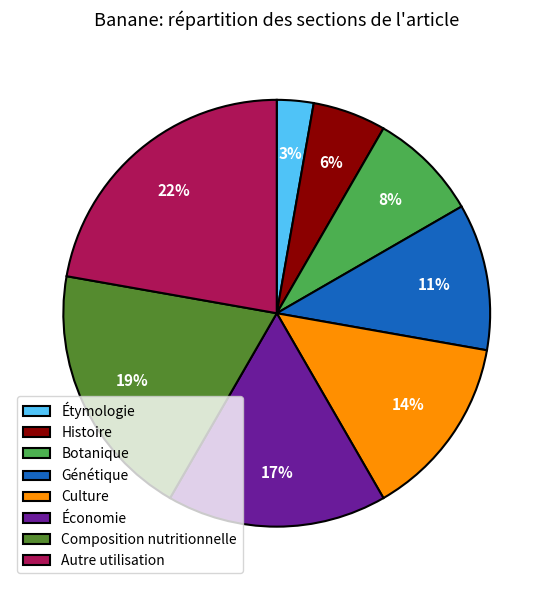

Count the number of slices in the pie.

8